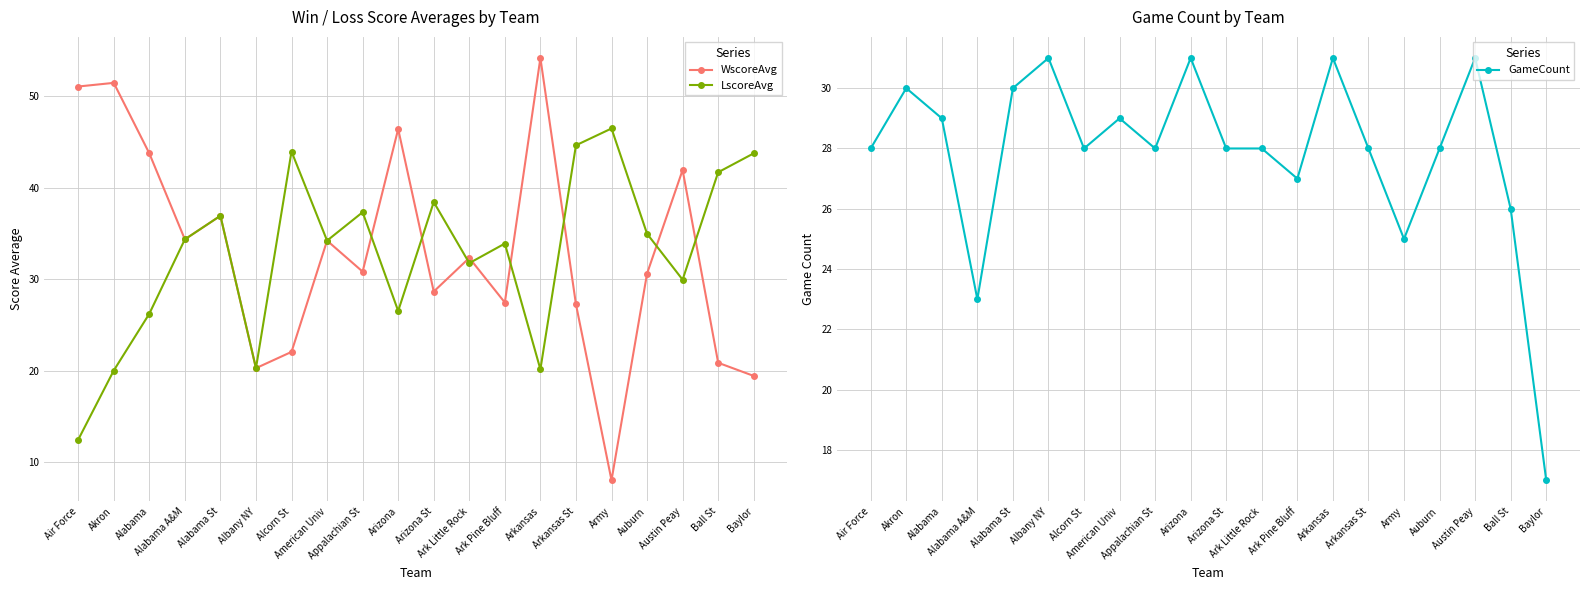

At how many categories does at least one series exceed 26?

20